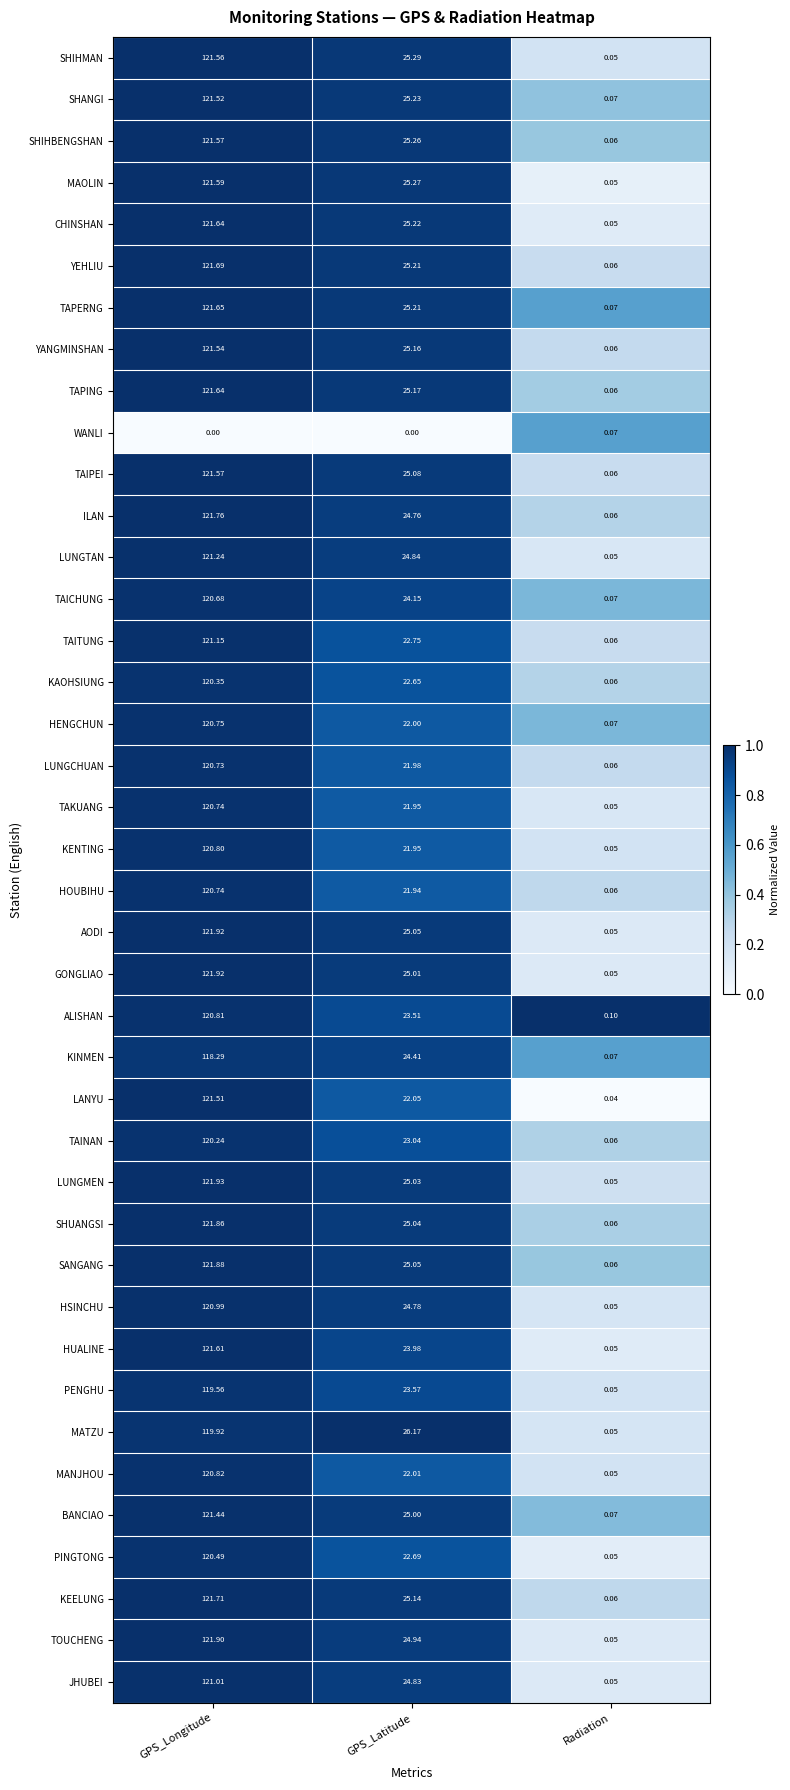

Is the value of SHANGI at GPS_Latitude greater than the value of TAITUNG at GPS_Latitude?

Yes